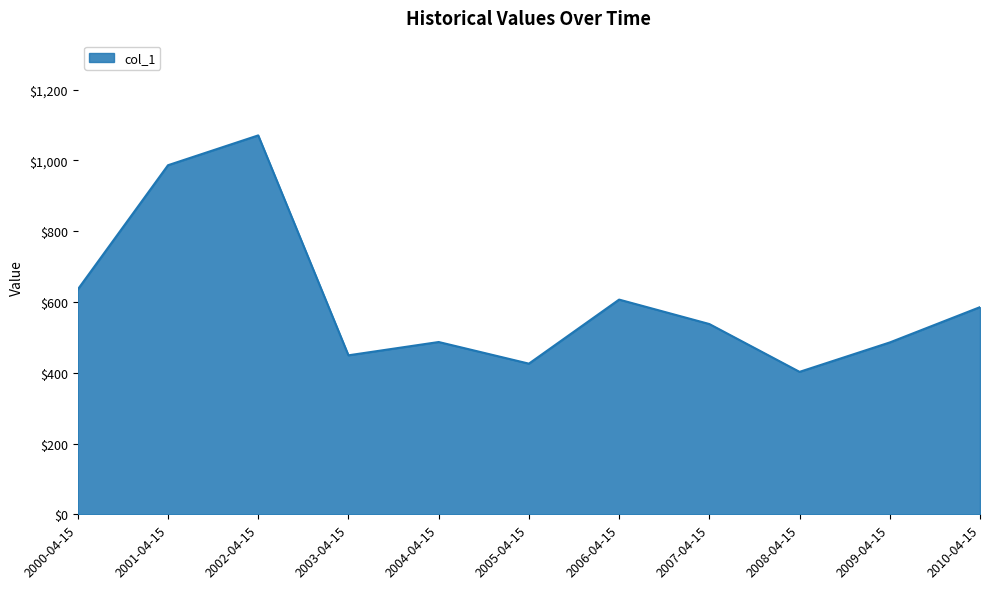

The chart shows a value of 204.8 at 2004-04-15. True or false?

False